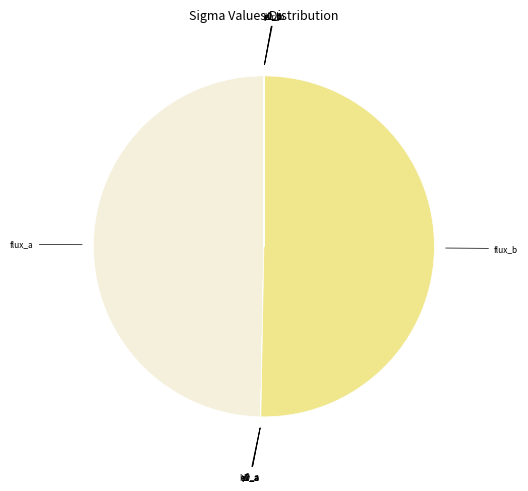

Which slice represents more than half of the pie?

flux_b